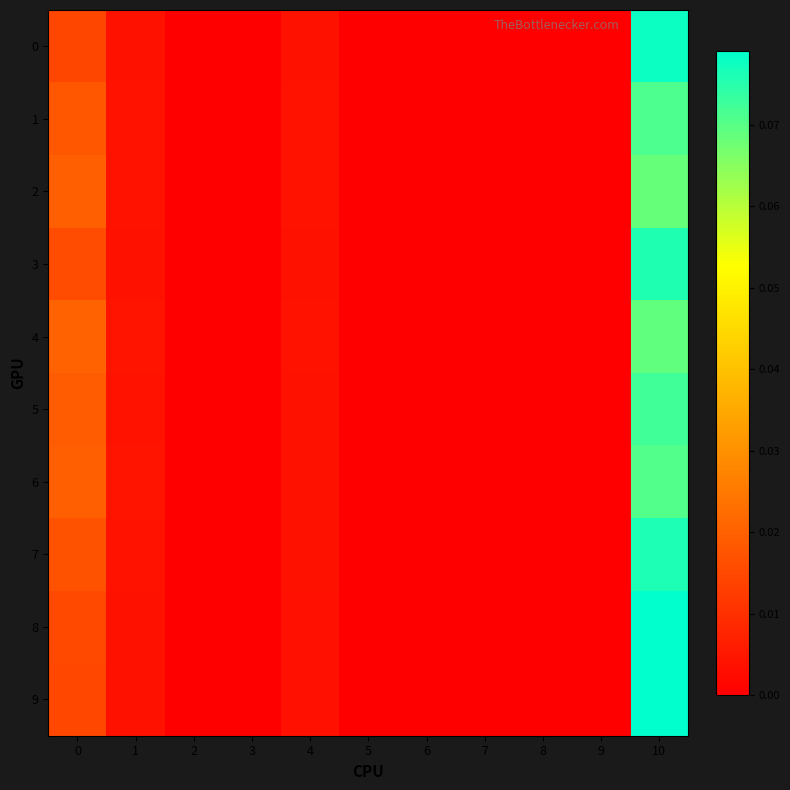

Between 2 and 5, which is larger?

2